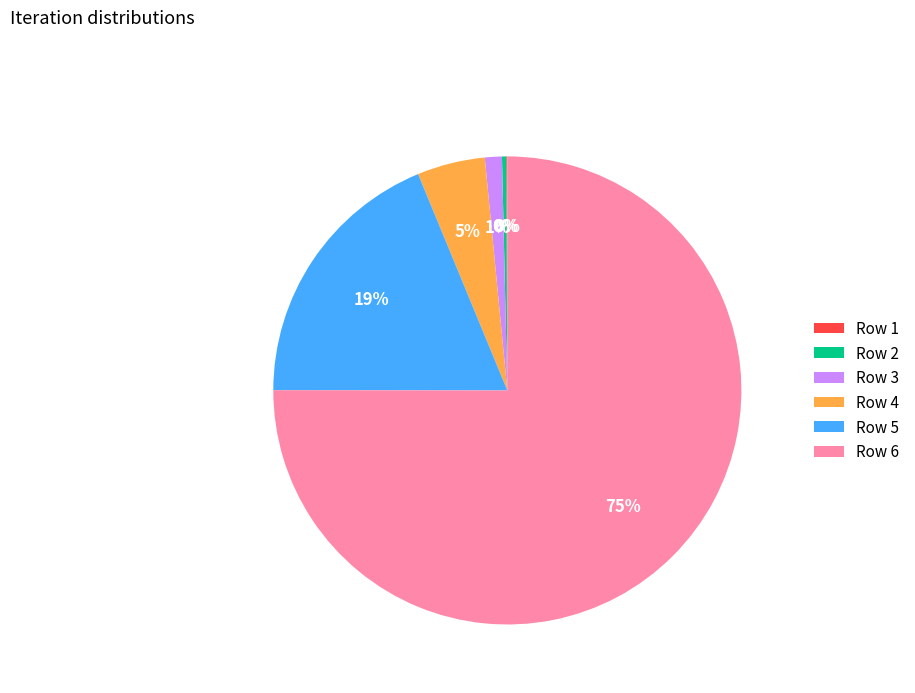

To the nearest percent, what percentage of the pie is Row 6?

75%